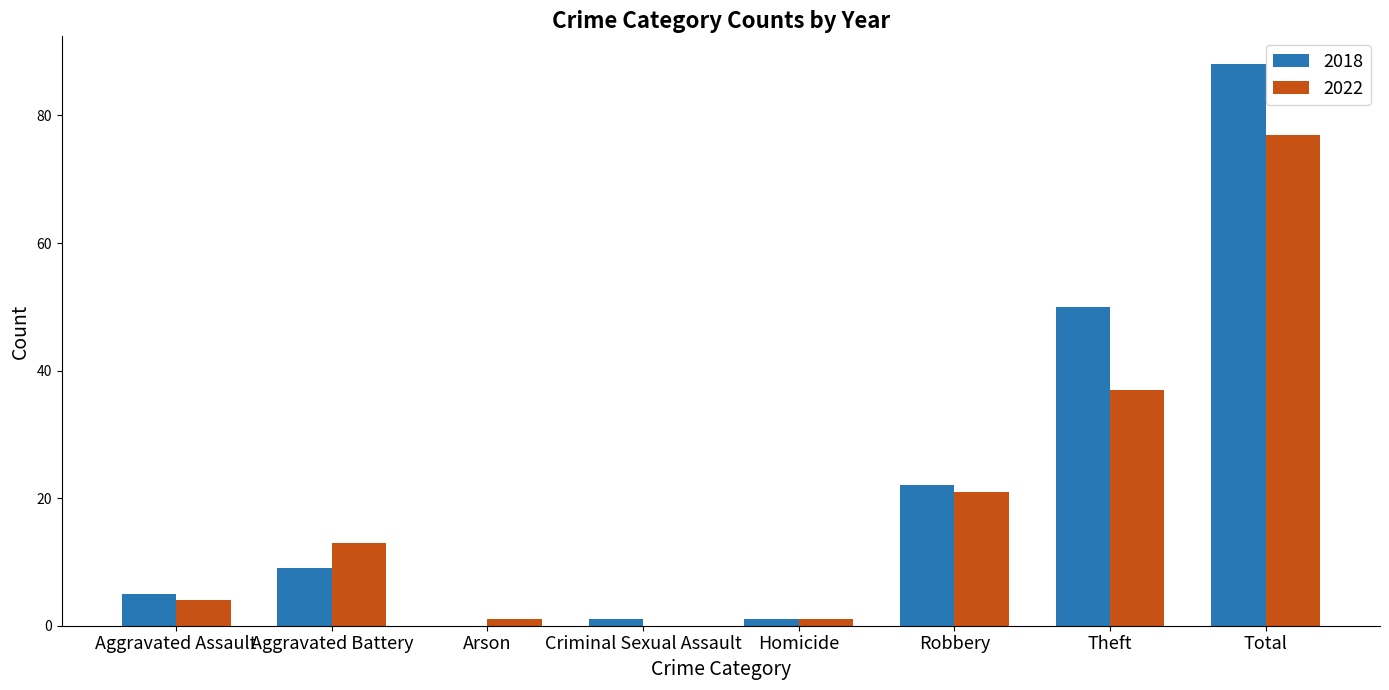

Is the value of 2018 at Robbery greater than the value of 2022 at Criminal Sexual Assault?

Yes